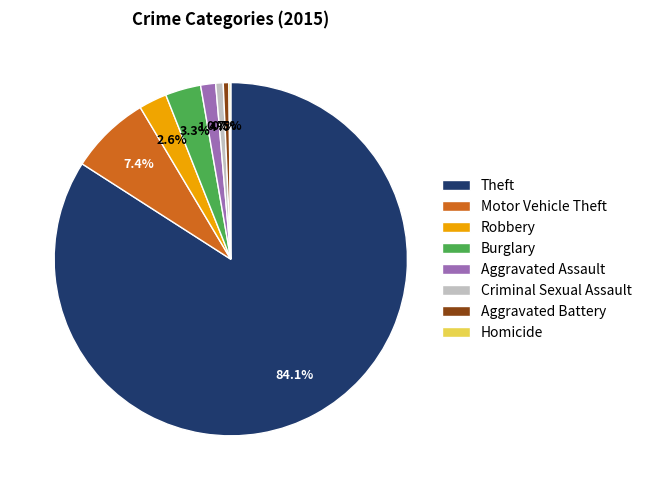

Which category has the biggest portion of the pie?

Theft